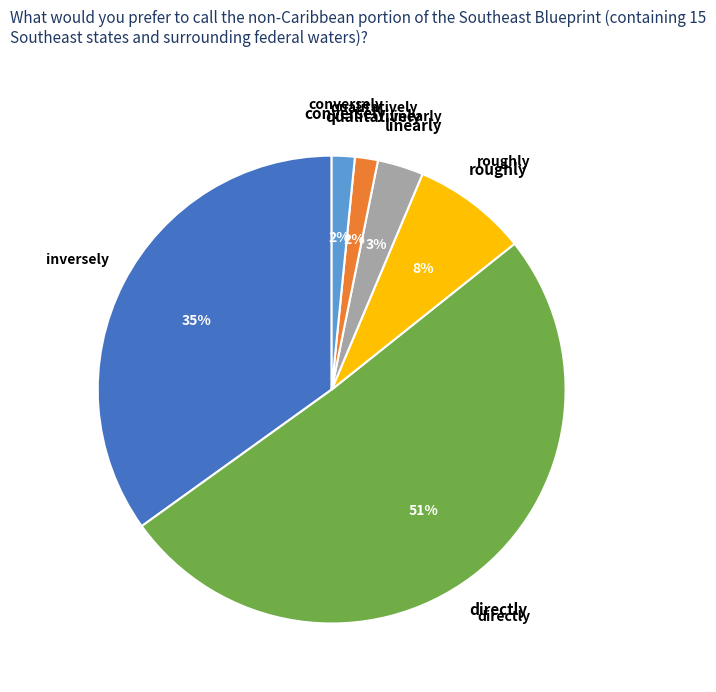

Does any single category account for the majority?

Yes